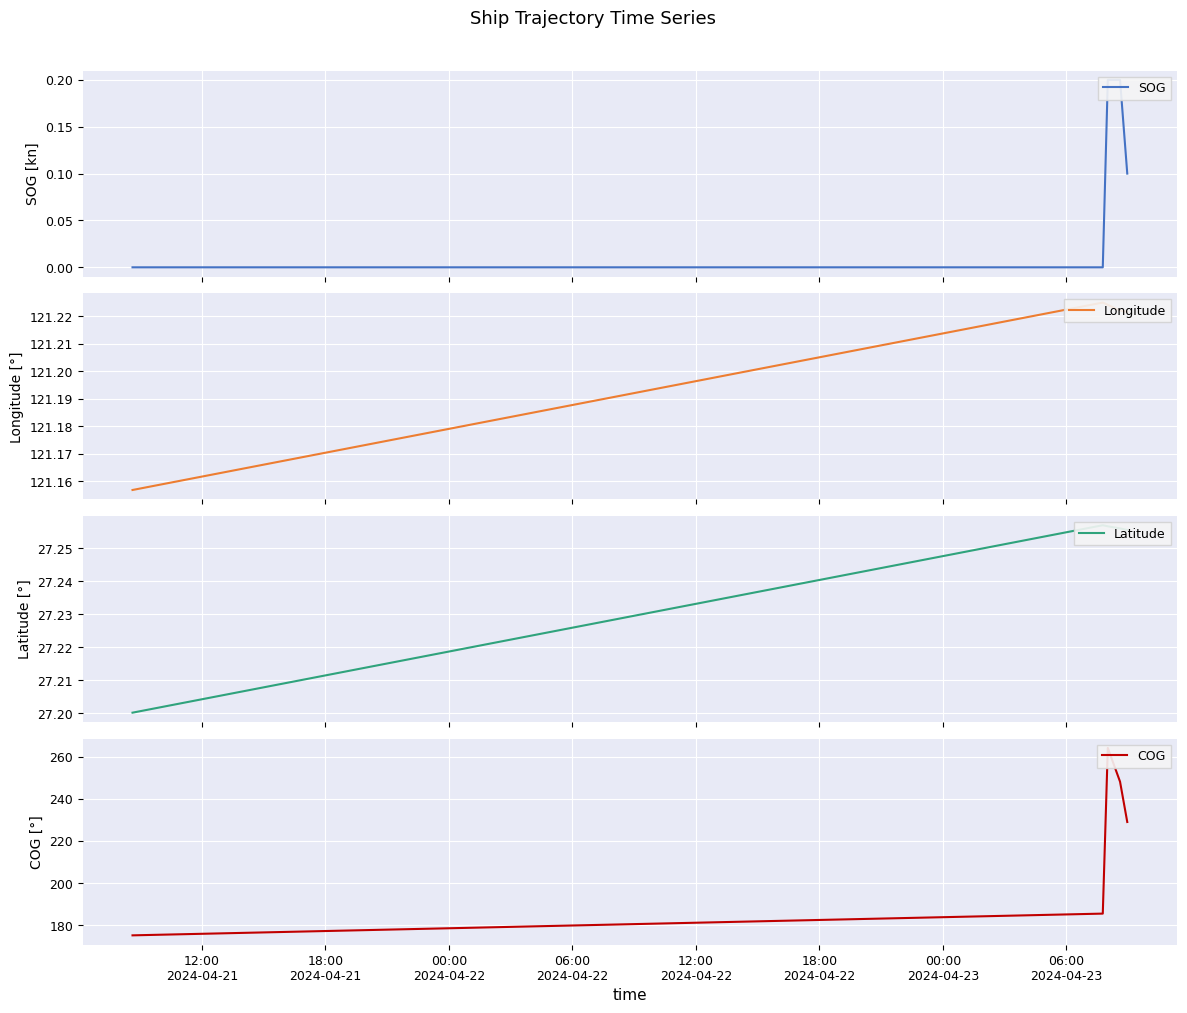

True or false: SOG and COG intersect in this chart.

False